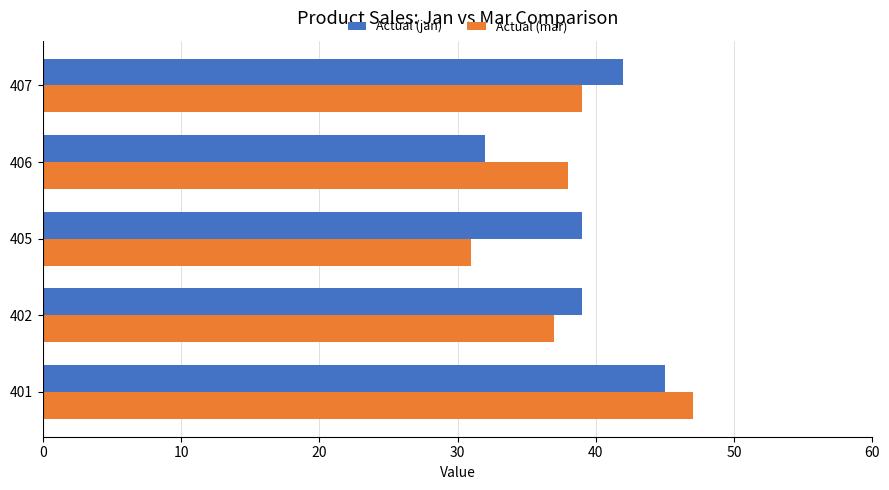

How many Actual (jan) values are between 39 and 42?

3